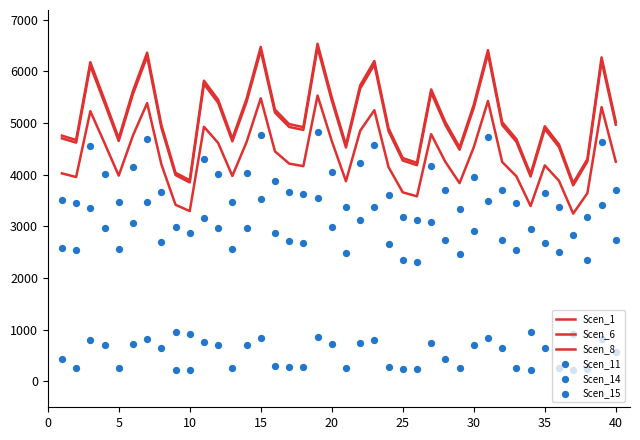

Which series reaches the maximum Y coordinate?

Scen_6